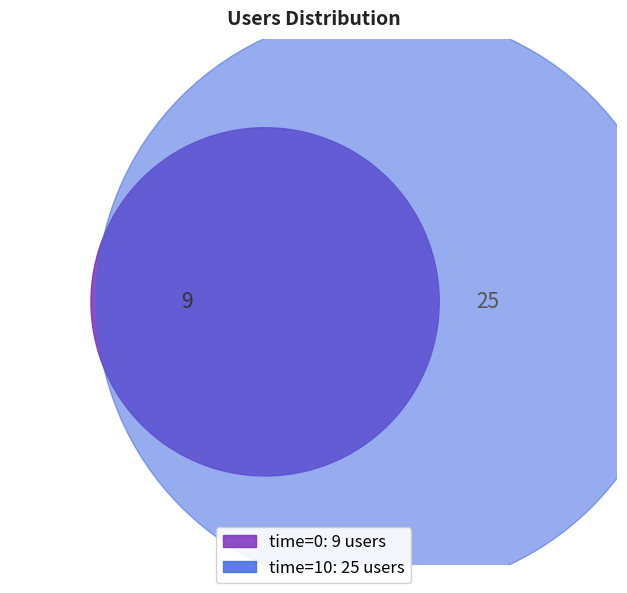

To the nearest percent, what is the difference between the largest and smallest slice percentages?

47%